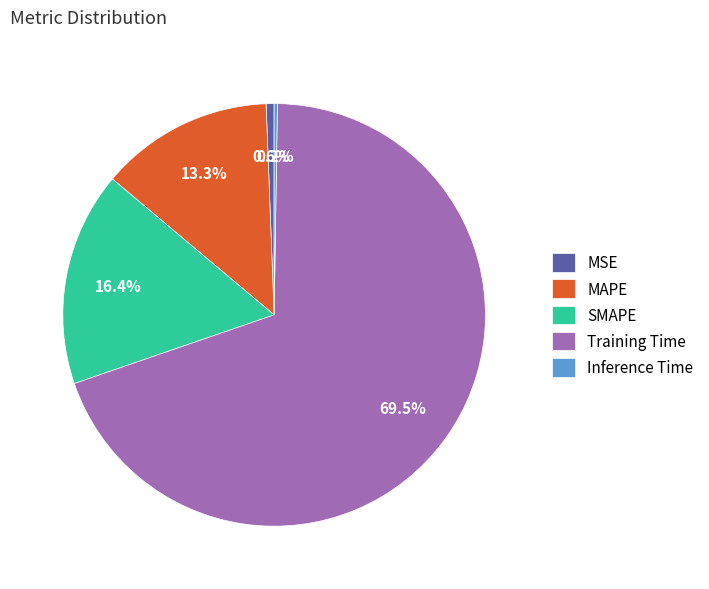

To the nearest percent, what is the average slice percentage?

20%